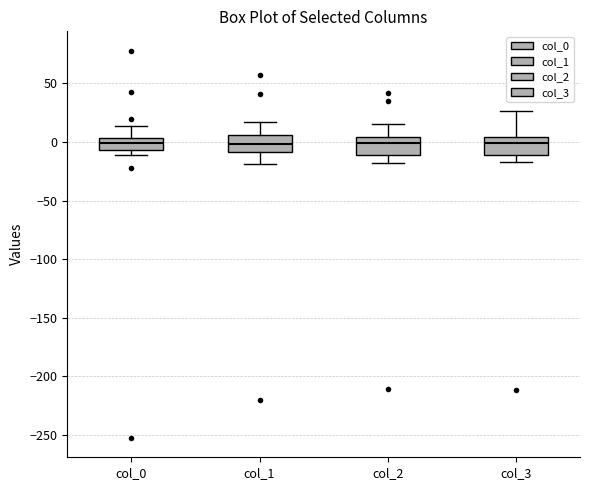

Where is the lower edge of the box for col_2 on the y-axis? The values are not printed on the chart, so give them approximately, as read against the axis.

-10